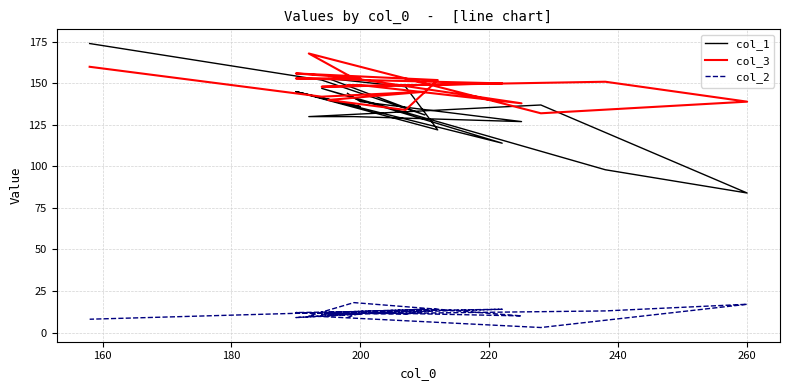

What is the maximum value for col_3?

168